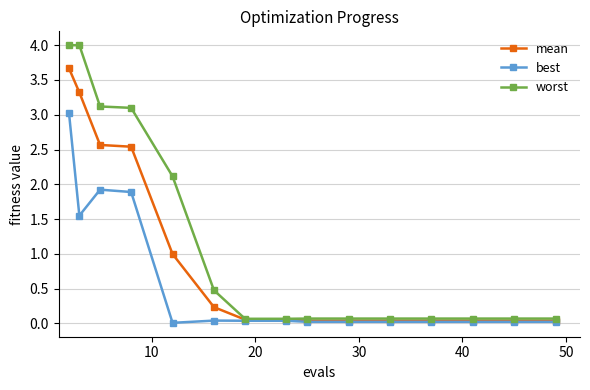

What is the average value of the mean series?

0.9